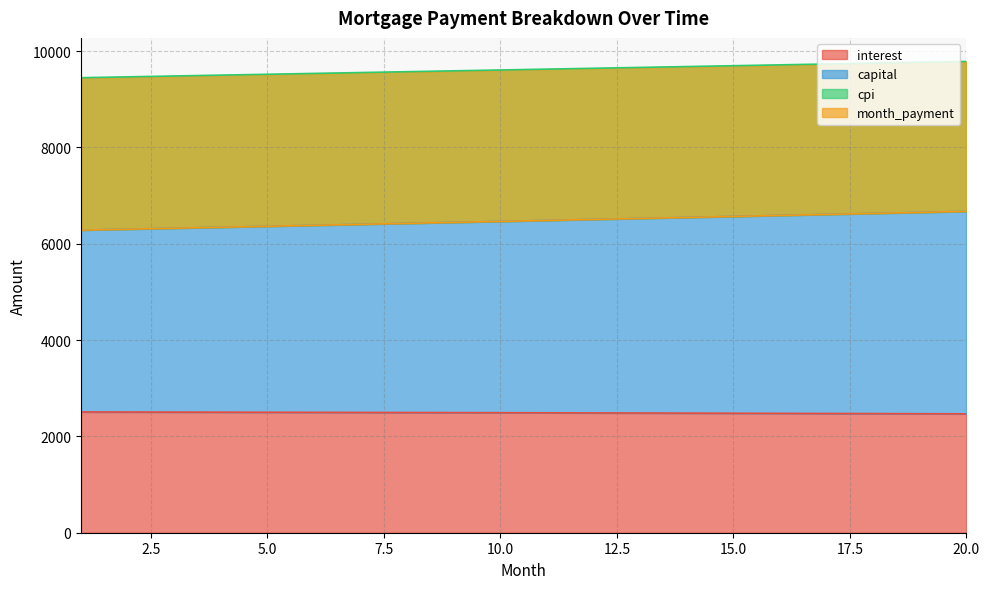

Read the interest value at 7.

2497.9